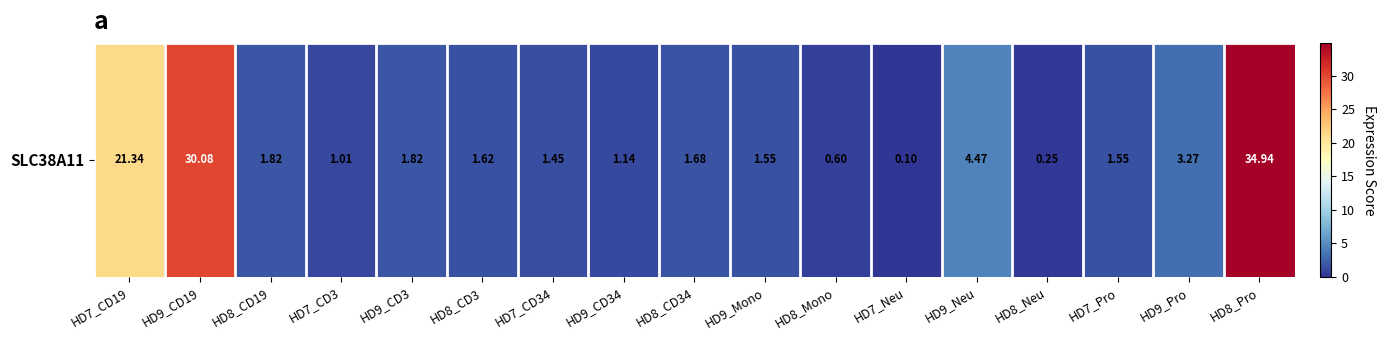

Where is the data nearest to the value 17?

HD7_CD19